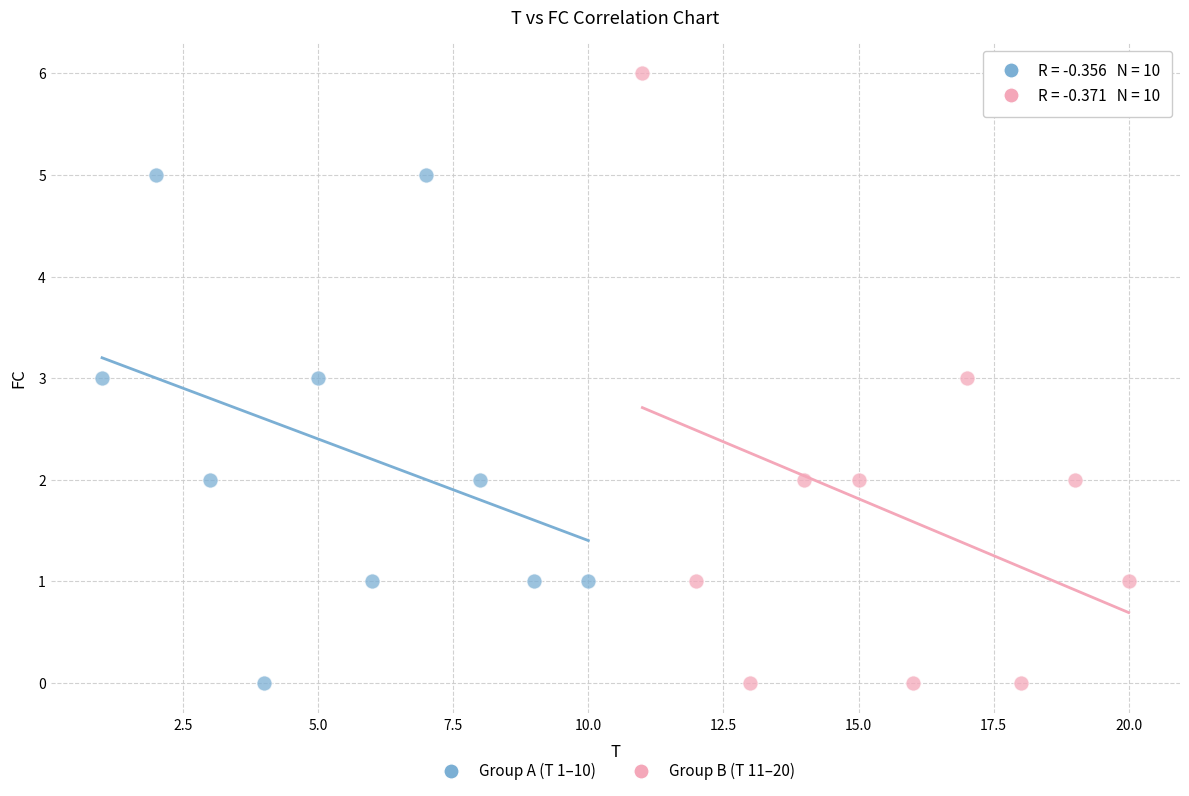

Which series reaches the maximum Y coordinate?

Group B (T 11–20)